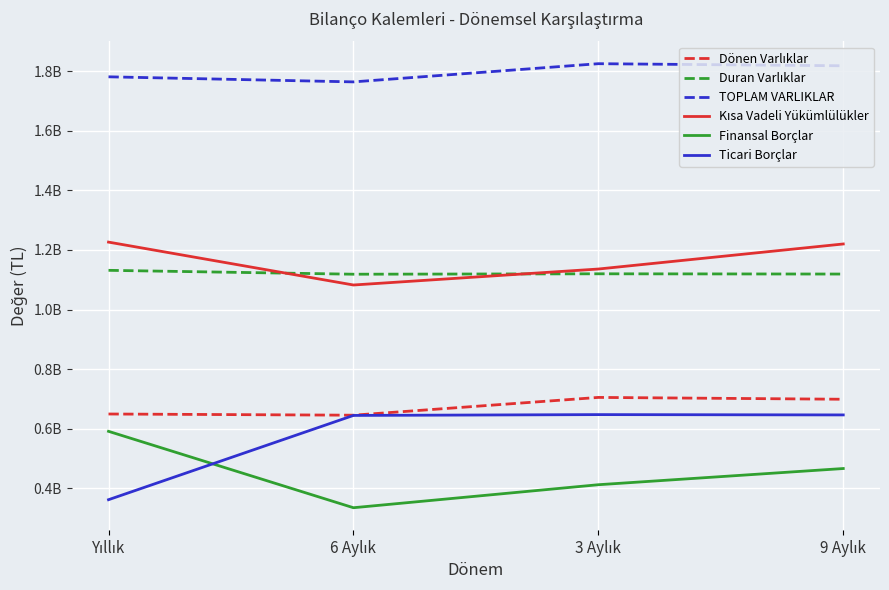

Which series has the widest spread of values?

Ticari Borçlar